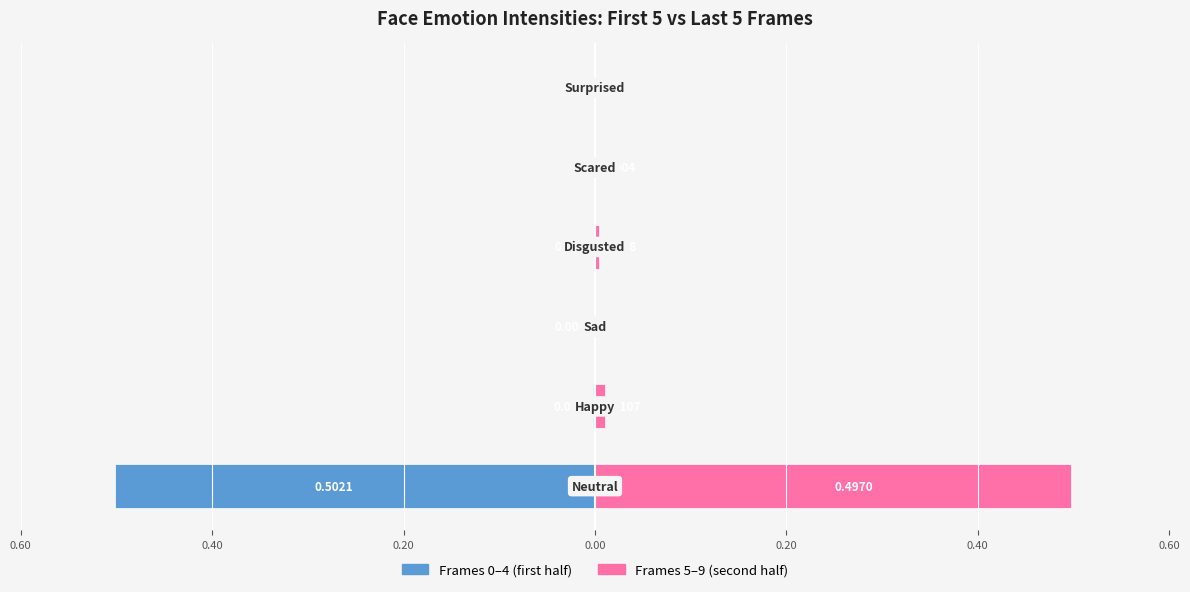

The value of Frames 5–9 (second half) at 0.20 is 0.0. True or false?

False